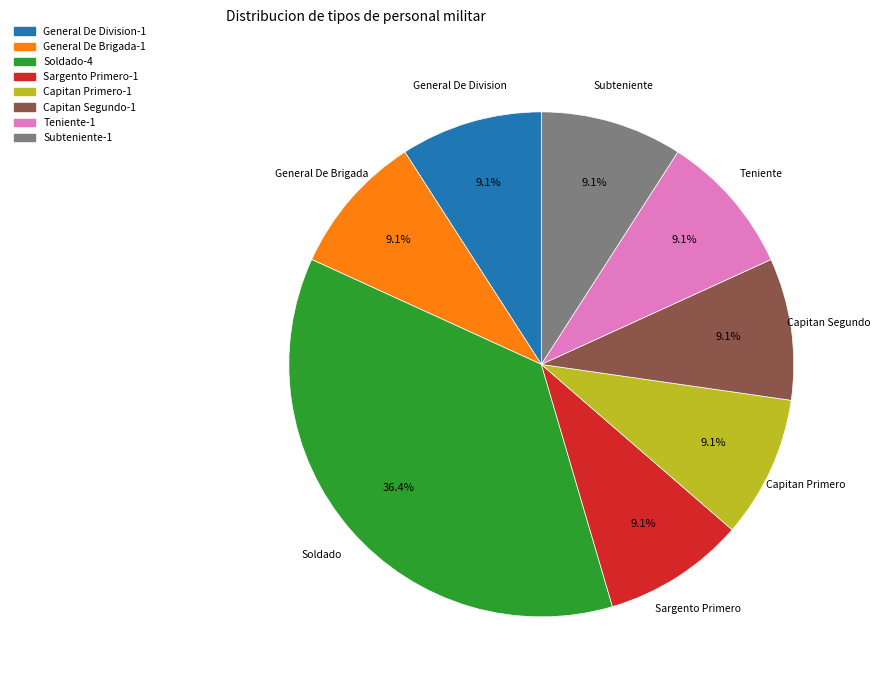

To the nearest percent, what is the difference between the largest and smallest slice percentages?

27%